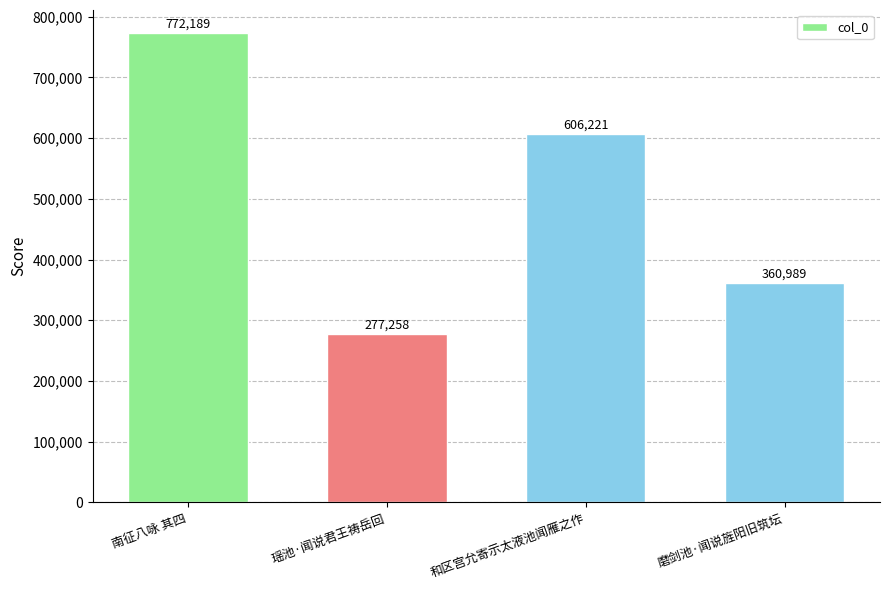

Reading left to right, extract all data points from this chart.

772189	277258	606221	360989